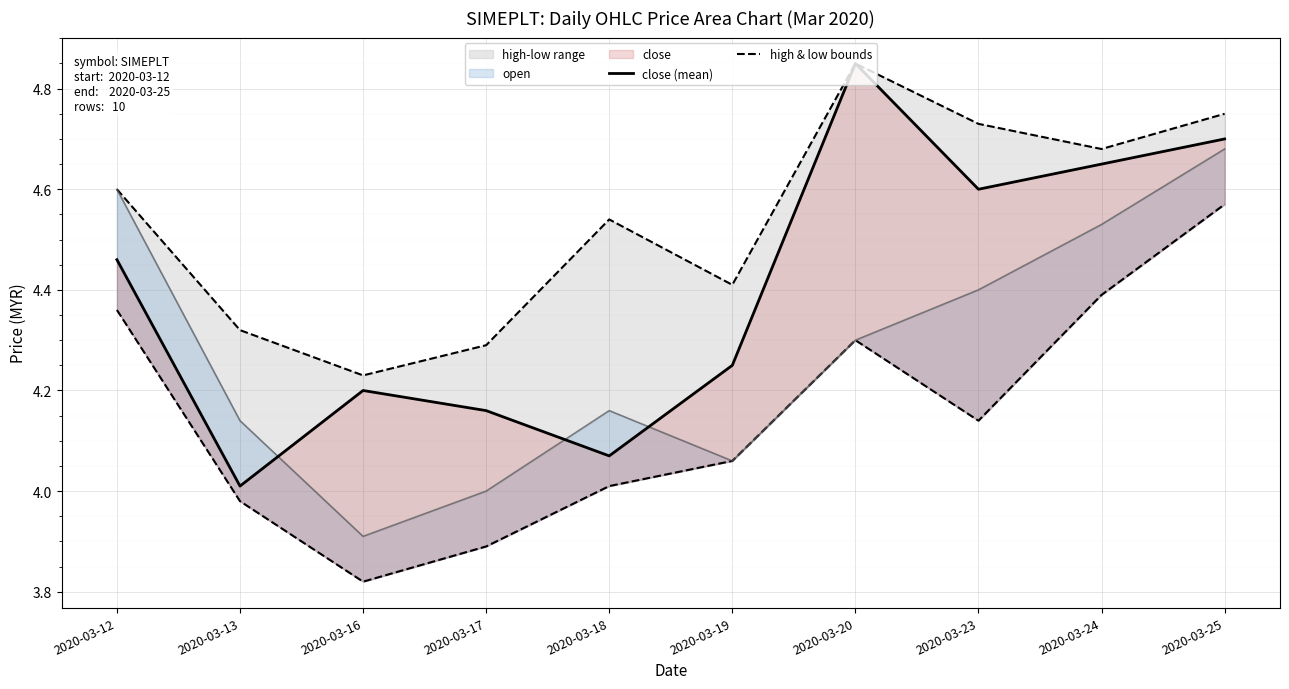

Count the number of categories in the chart.

10